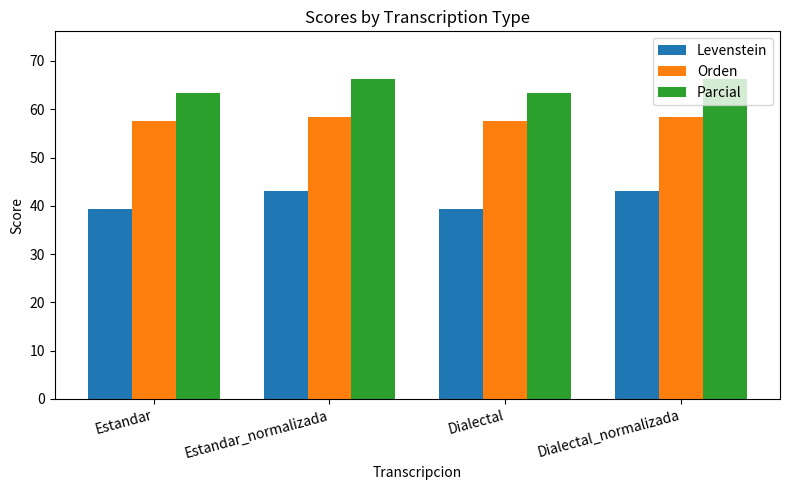

Which series has the largest total across all categories?

Parcial